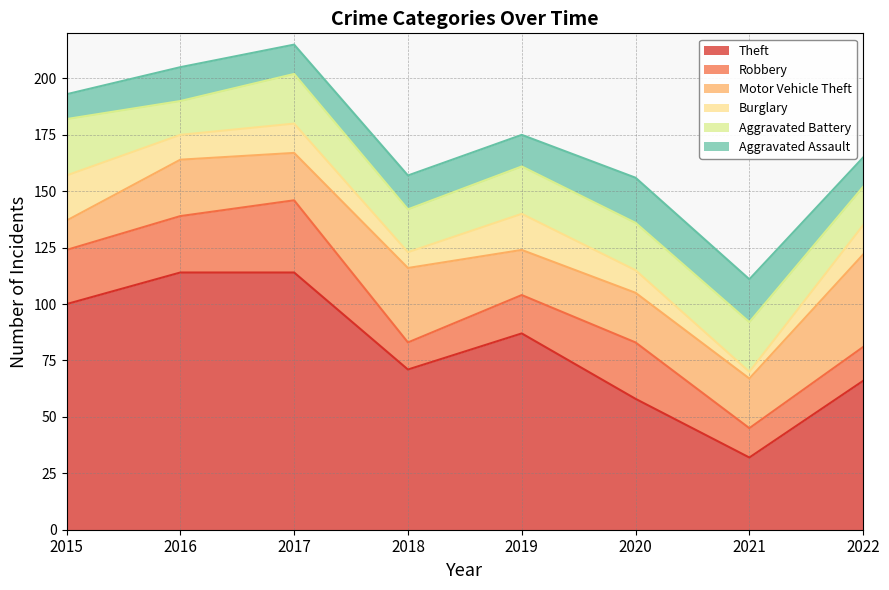

At 2017, list the series in order from largest to smallest.

Theft, Robbery, Aggravated Battery, Motor Vehicle Theft, Burglary, Aggravated Assault